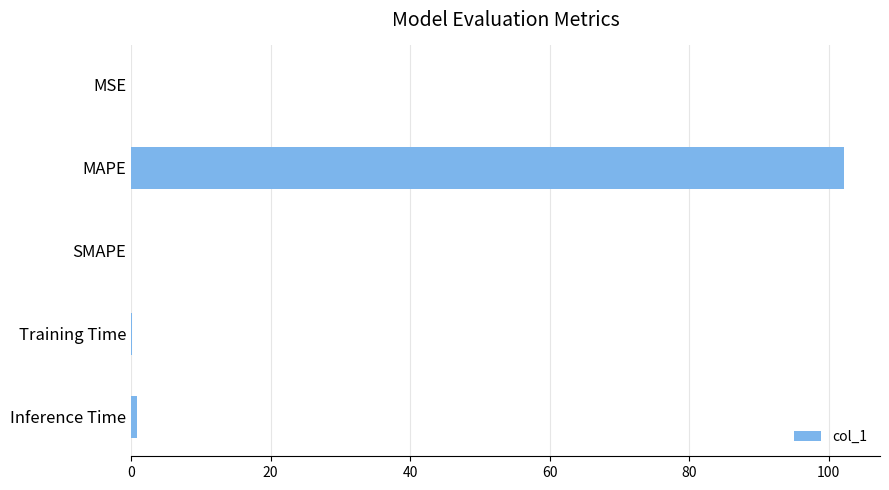

What is the greatest value displayed?

102.2